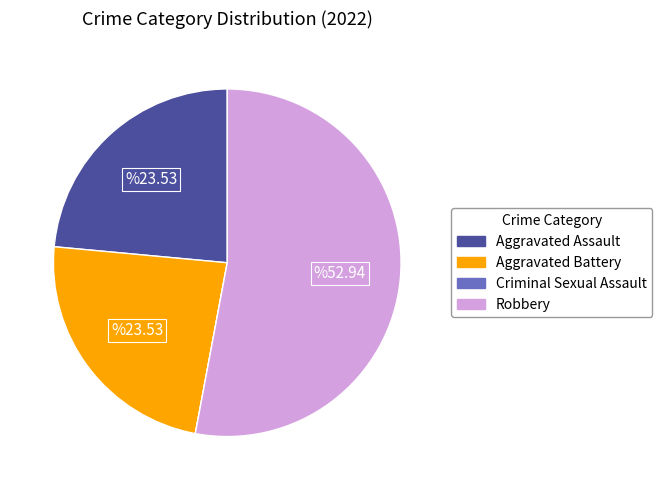

What is the largest slice in the pie chart?

Robbery